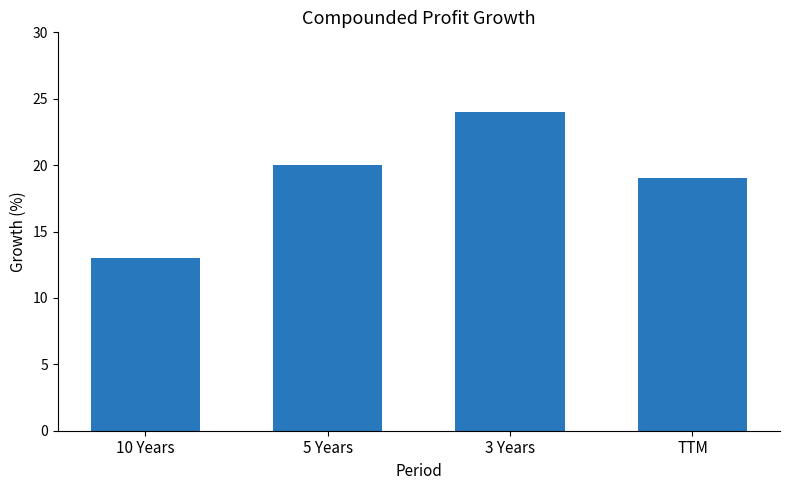

What is the difference between the maximum and minimum values?

11